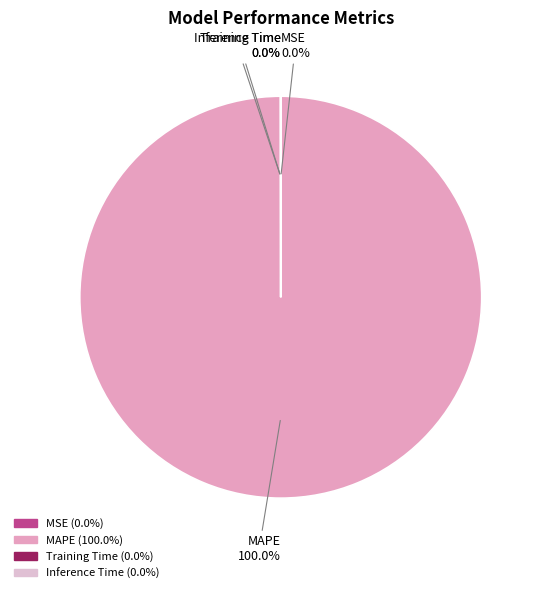

To the nearest percent, what is the difference between the largest and smallest slice percentages?

100%